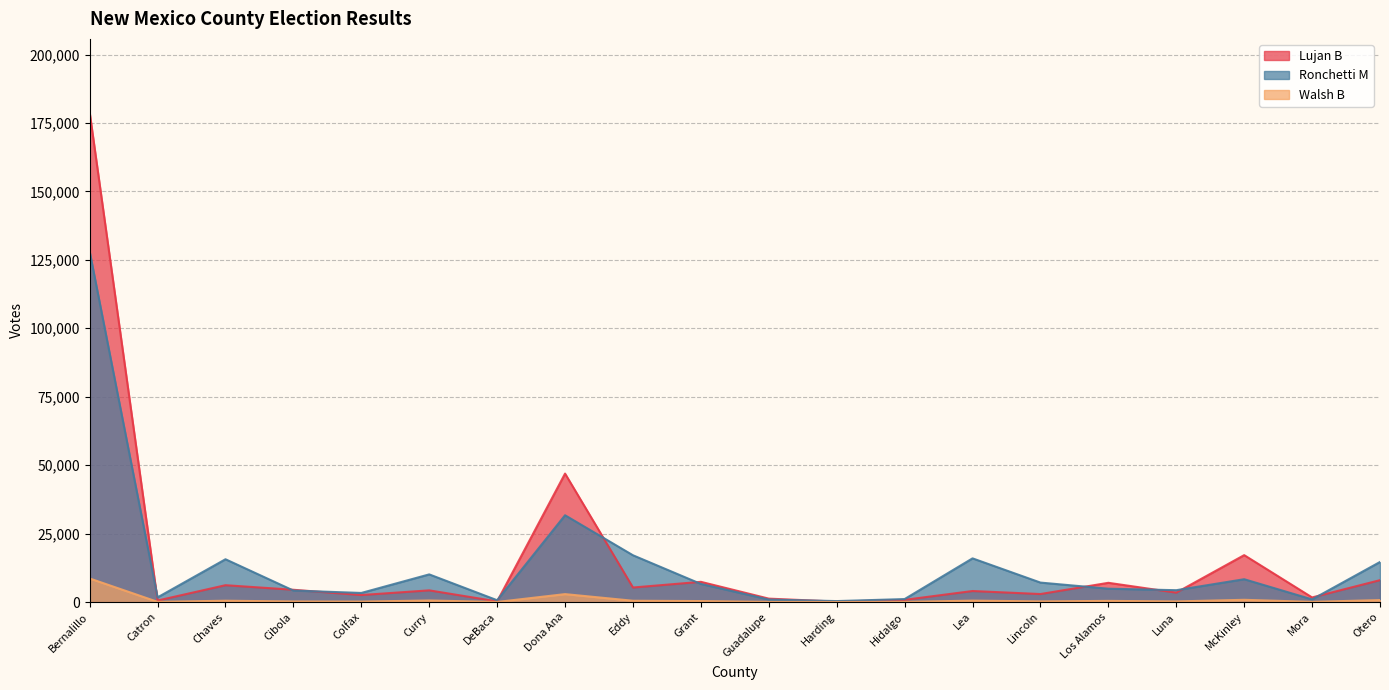

After their last crossing, which series has the higher values: Lujan B or Ronchetti M?

Ronchetti M